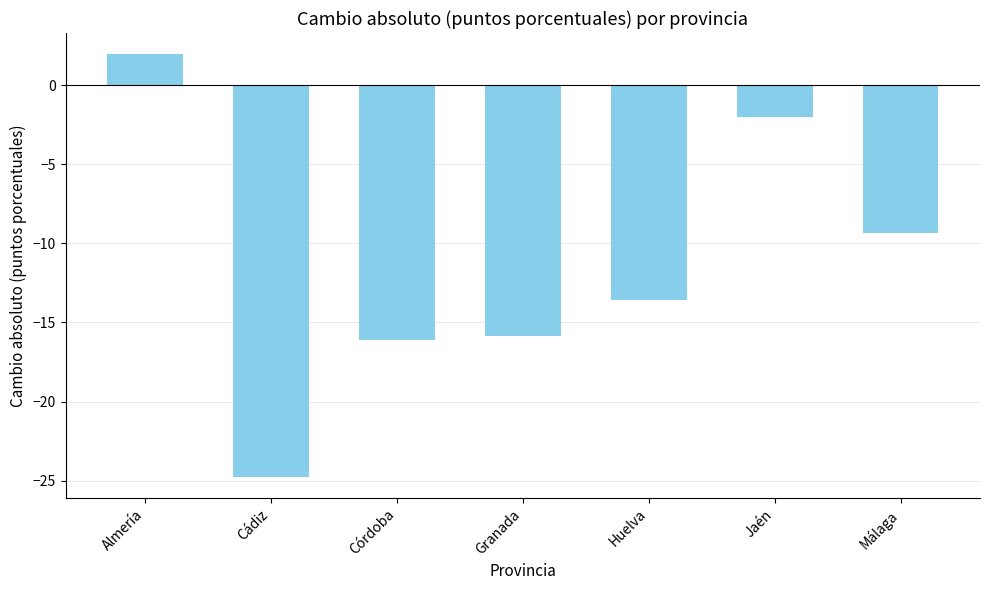

Between Jaén and Málaga, which is larger?

Jaén